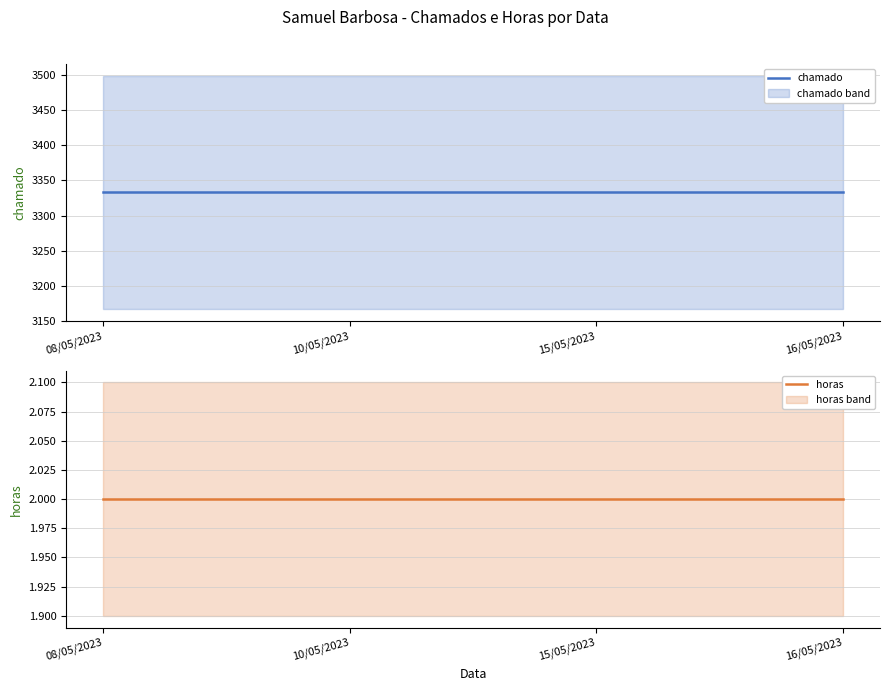

True or false: chamado and horas cross at least once.

False